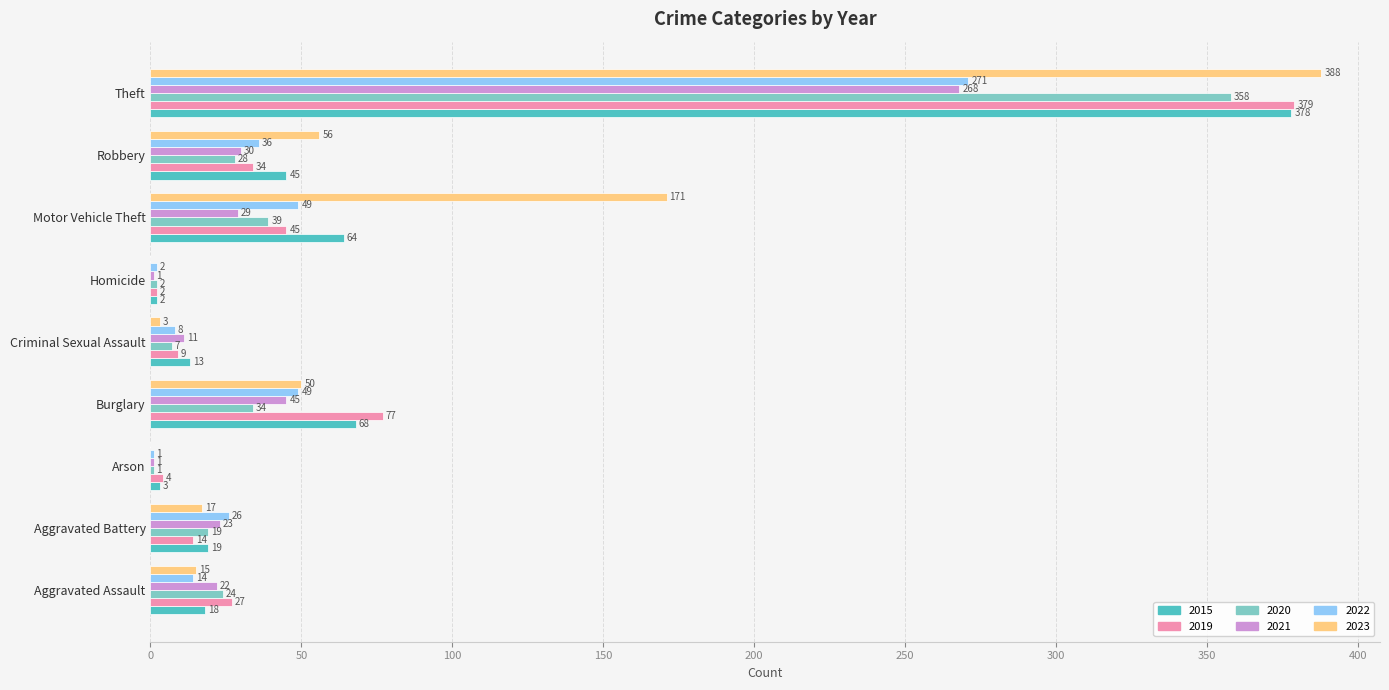

What is the total value across all series at Robbery?

229